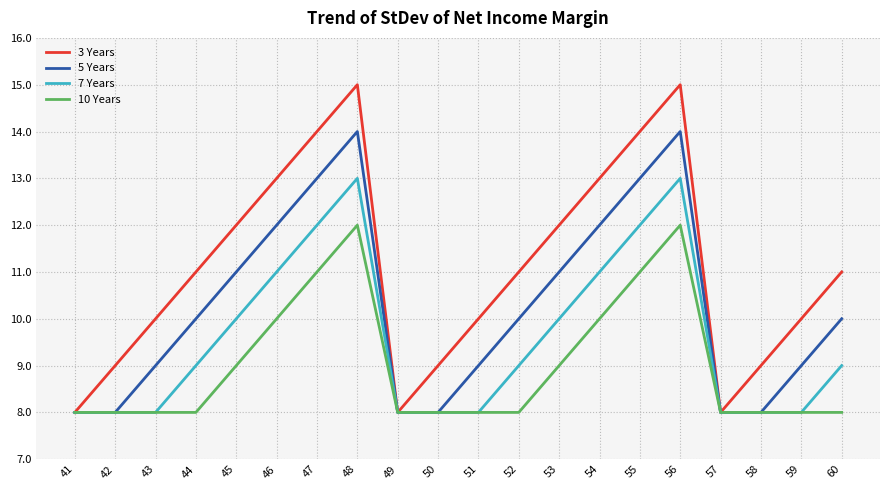

Is the value of 7 Years at 47 greater than the value of 5 Years at 59?

Yes